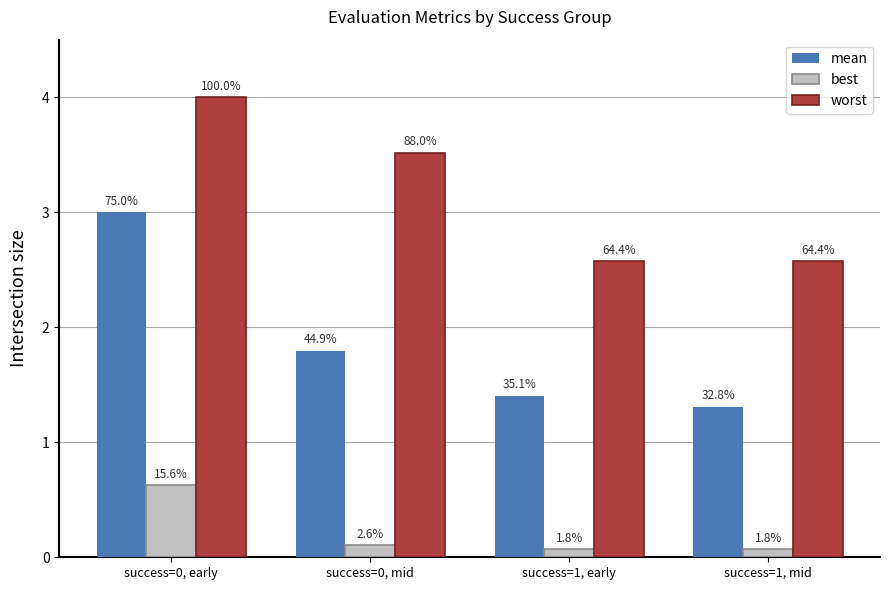

How many bars are there in each group?

3